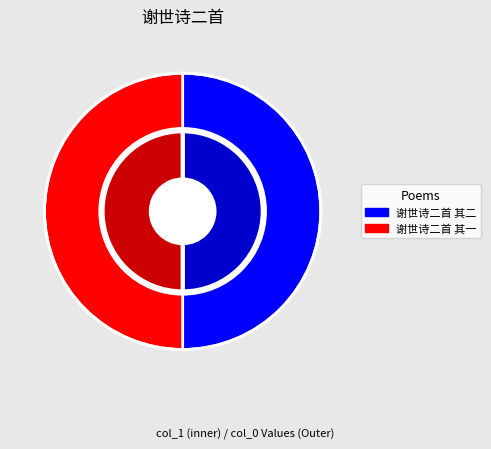

To the nearest percent, what is the combined percentage of 谢世诗二首 其二 and 谢世诗二首 其一?

100%